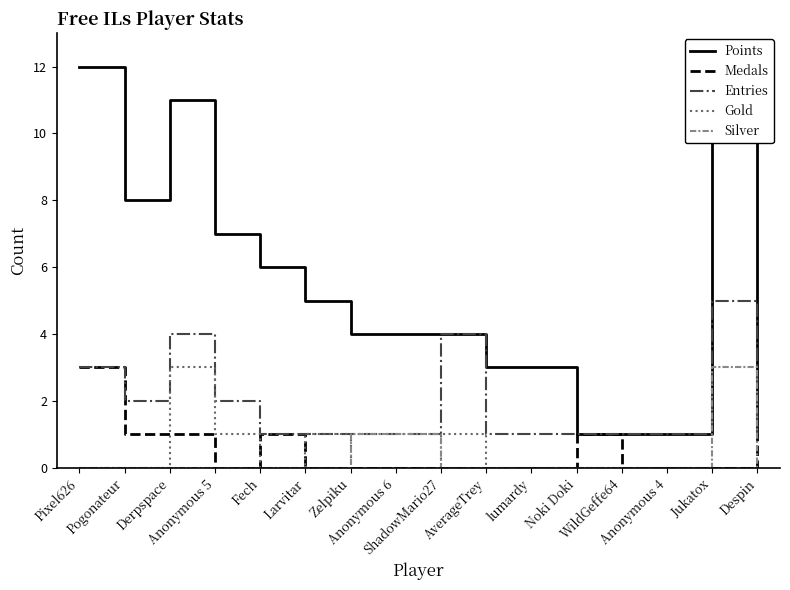

What is the maximum value for Medals?

3